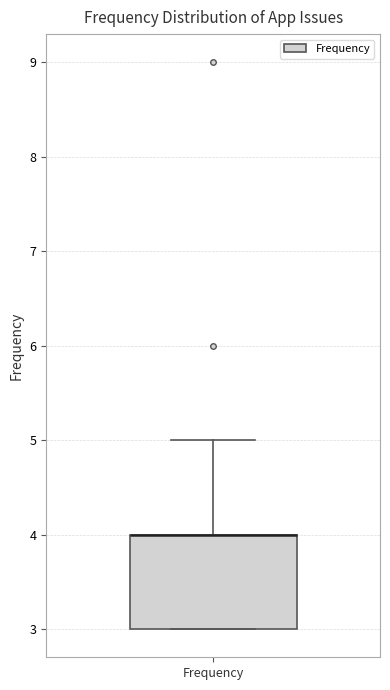

Where is the lower edge of the box for Frequency on the y-axis? The values are not printed on the chart, so give them approximately, as read against the axis.

3